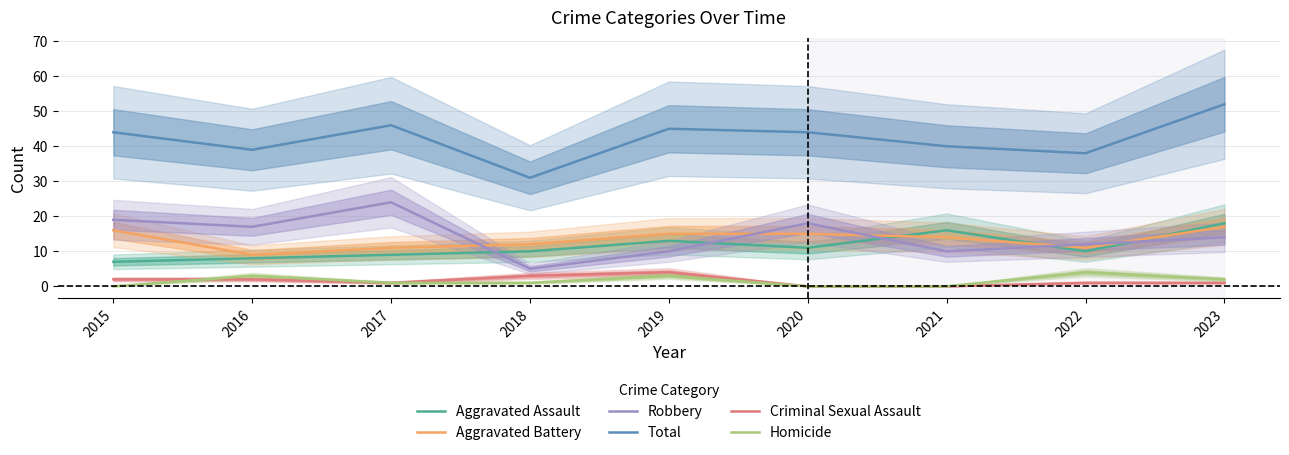

In Aggravated Assault, how many points are higher than both neighbors (excluding endpoints)?

2